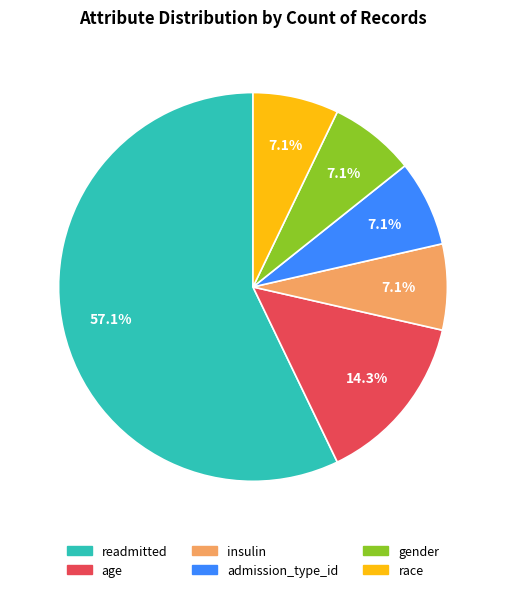

How many segments does this pie chart have?

6